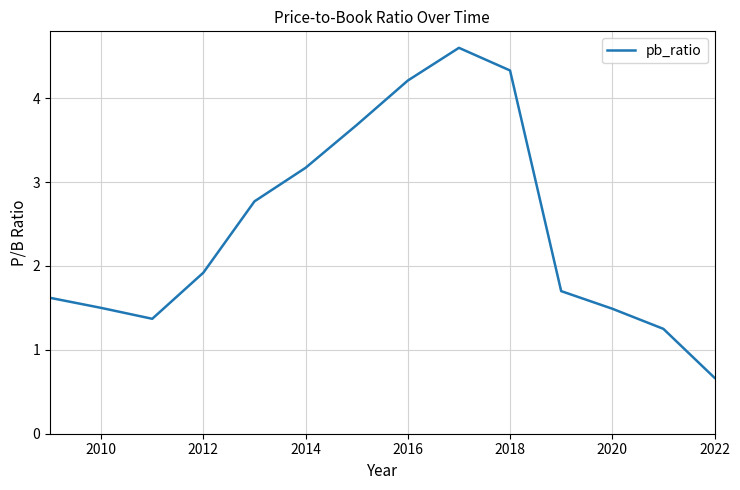

Does the chart have visible grid lines?

Yes